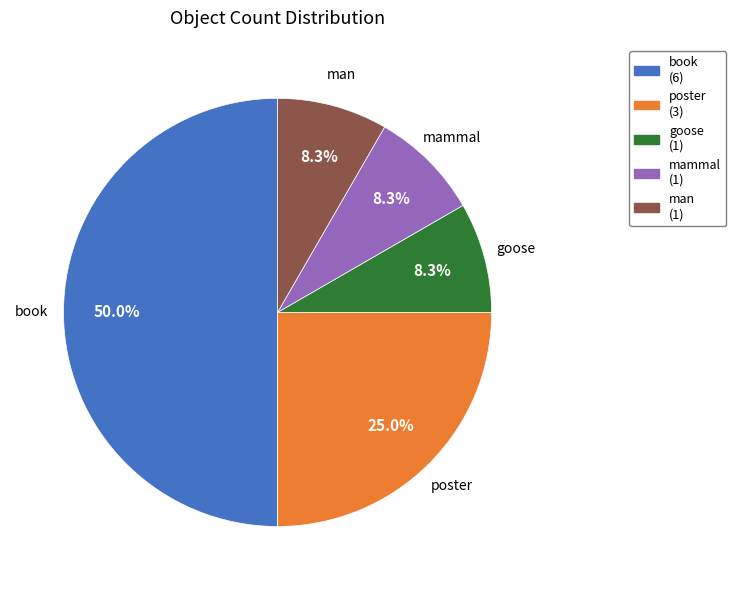

Is it true that book is 44% of the pie?

False